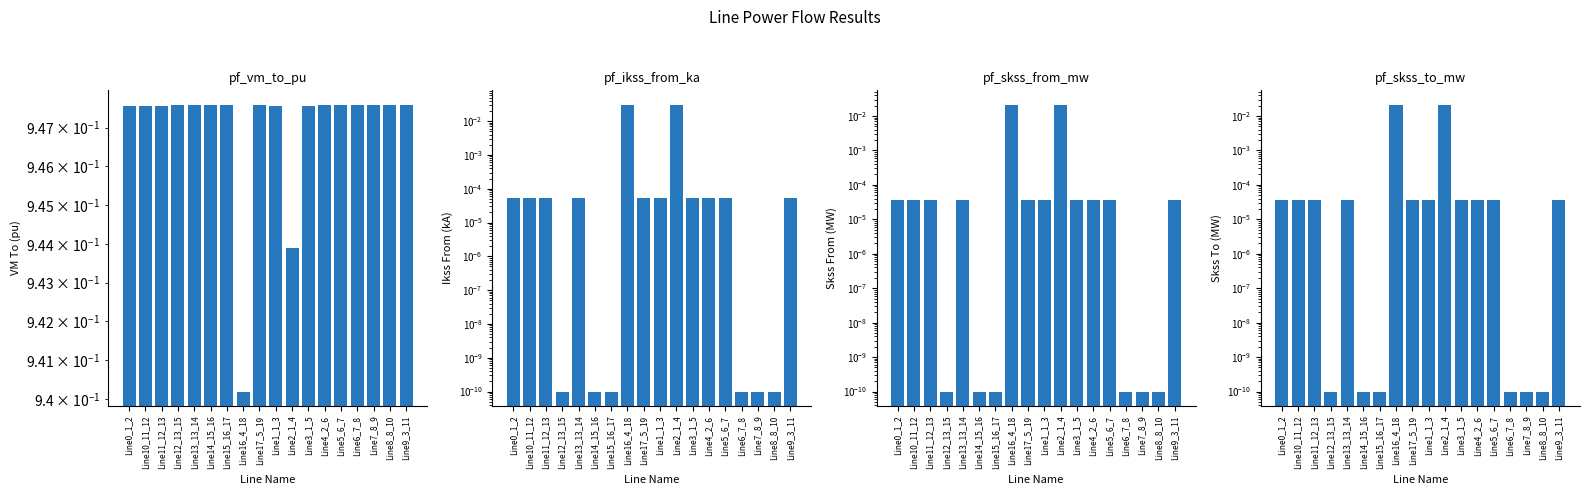

Read the pf_vm_to_pu value at Line12_13_15.

0.9